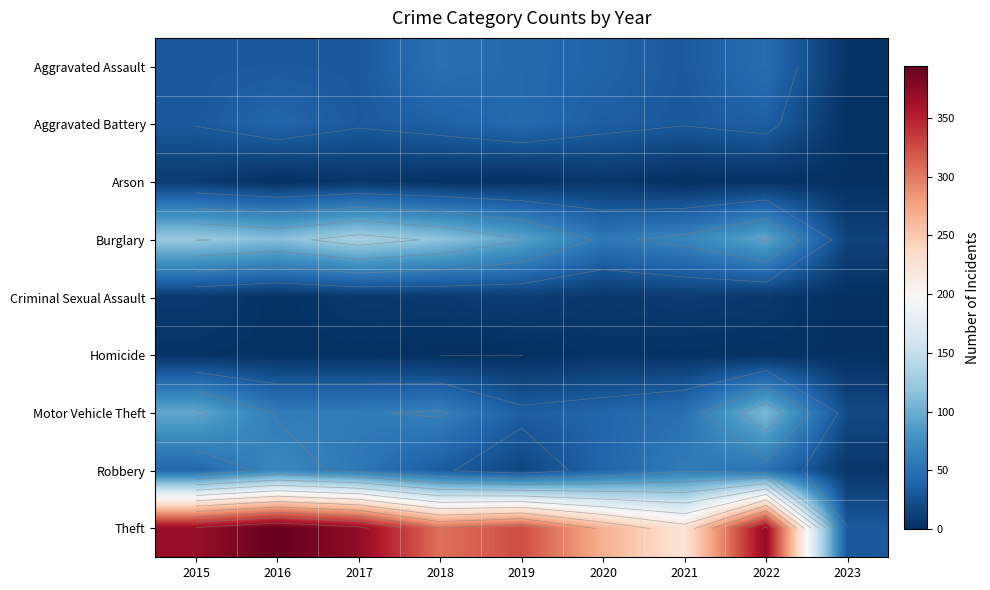

Between 2015 and 2019, which is larger?

2019